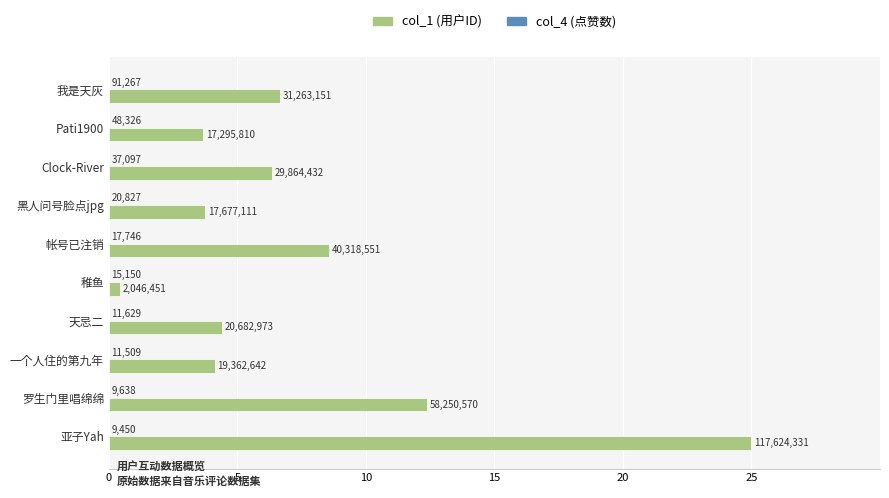

What is the average value of the col_1 (用户ID) series?

7.5